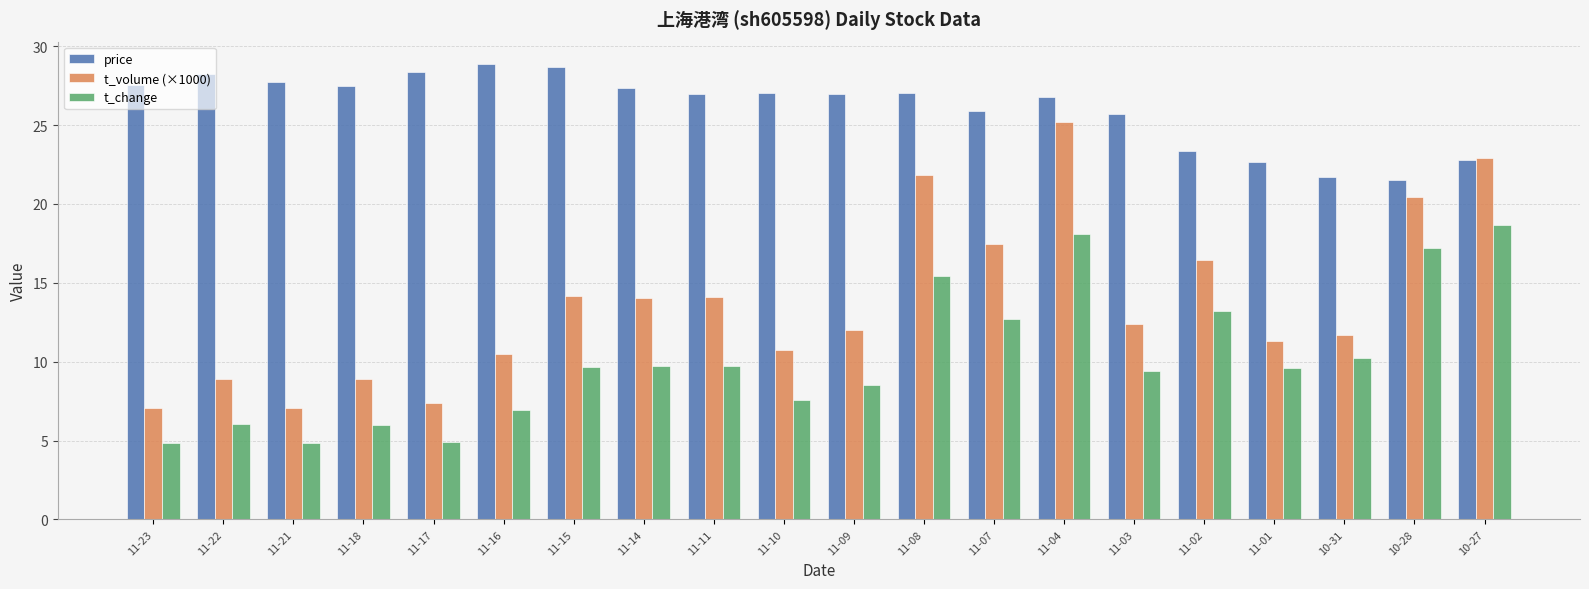

What is the minimum value for price?

21.6